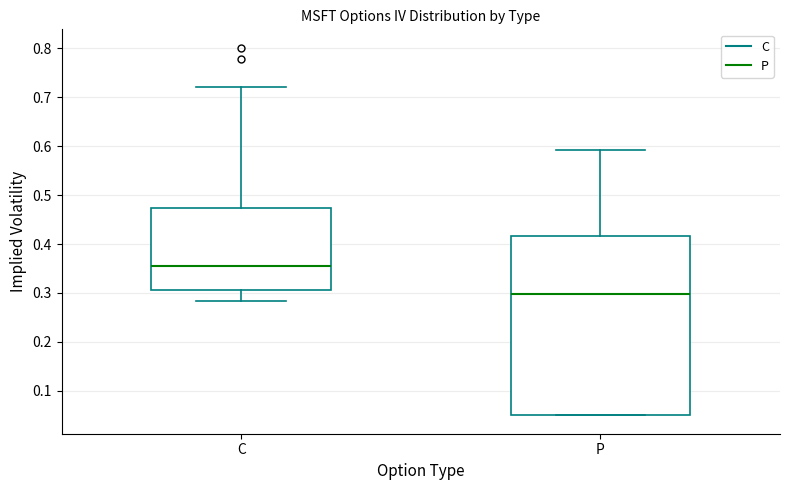

Where does the median line of the box for P sit on the y-axis? The values are not printed on the chart, so give them approximately, as read against the axis.

0.30